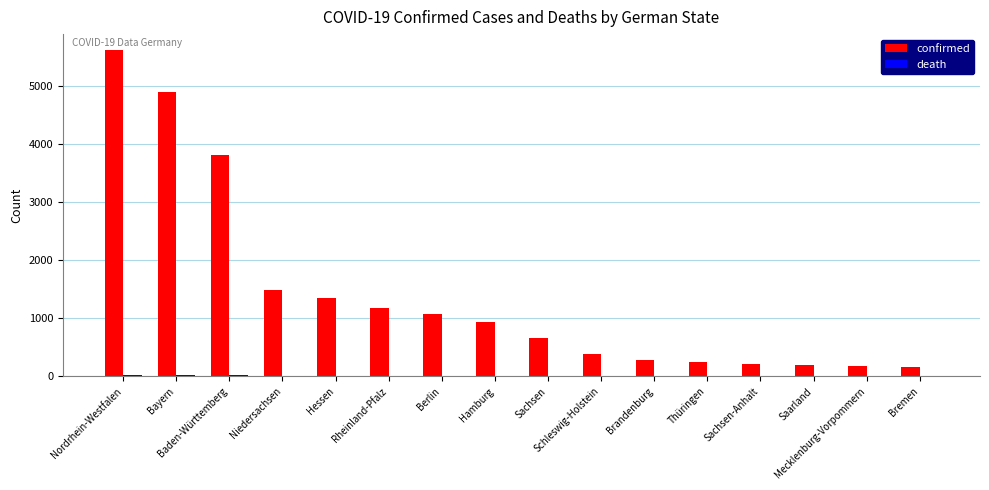

Which label corresponds to the largest value in the chart?

Nordrhein-Westfalen